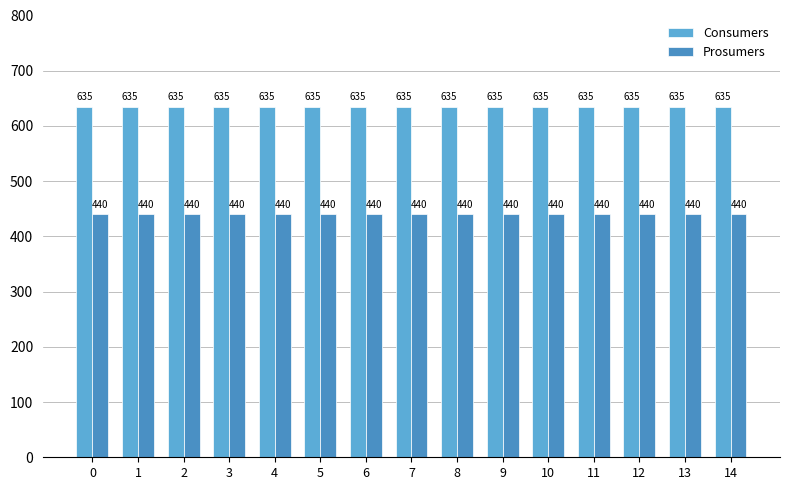

What value does the Prosumers series have at 2?

440